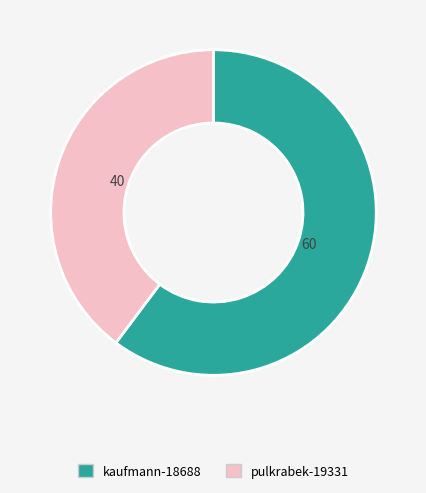

Which slice is the smallest?

pulkrabek-19331